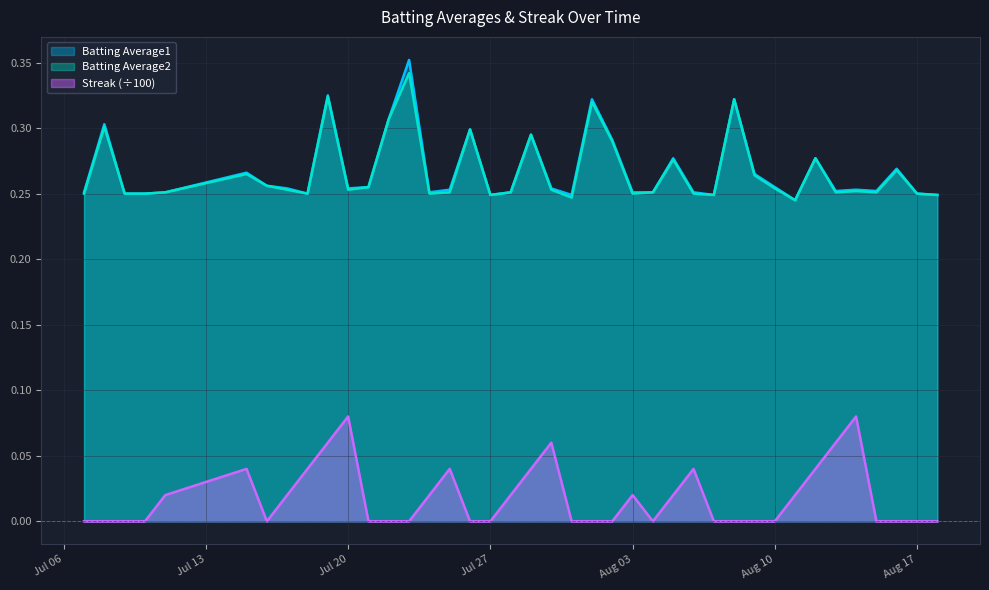

Which series has the widest spread of values?

Batting Average1